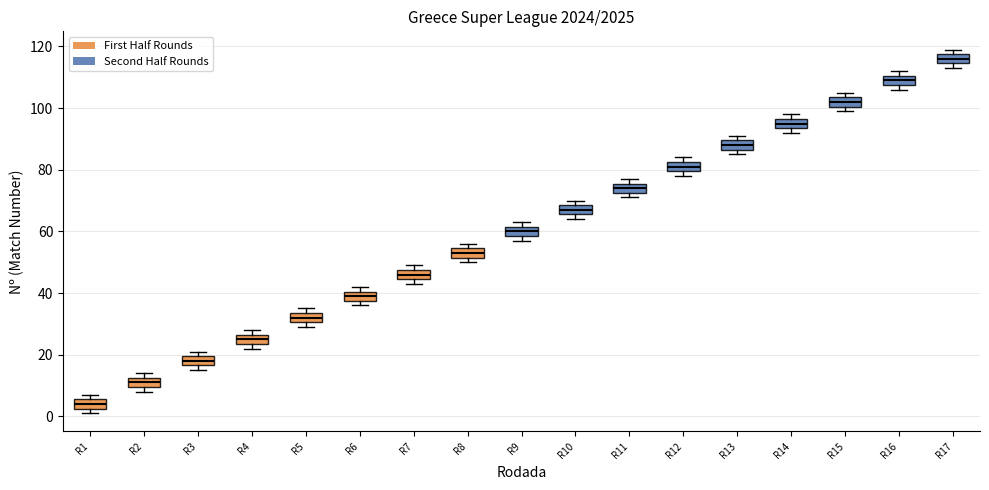

Which box's median line is the lowest?

R1